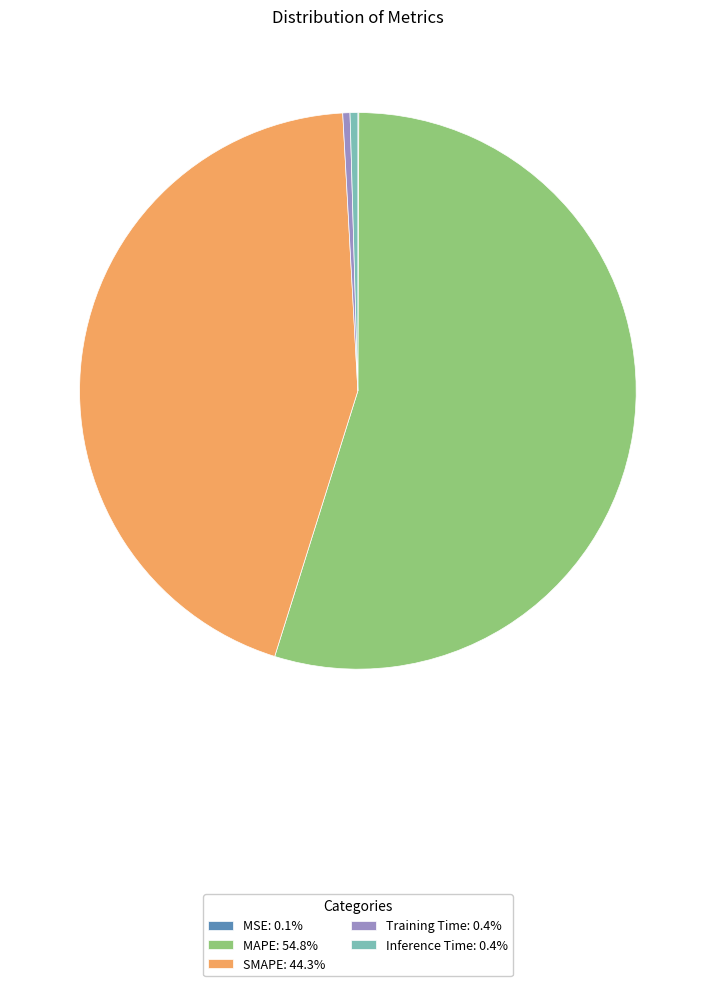

Is MAPE: 54.8% the majority of the pie?

Yes